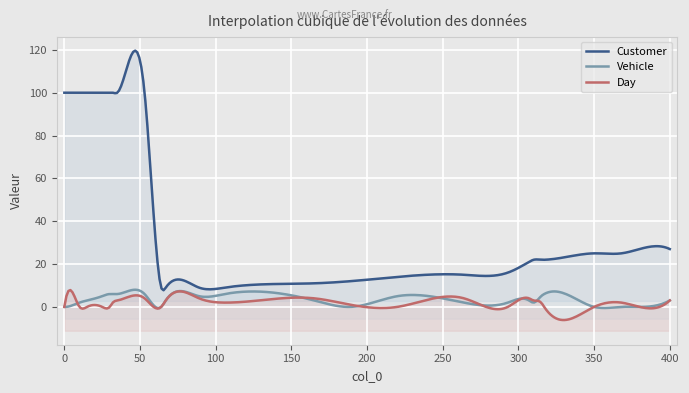

True or false: Day and Vehicle intersect in this chart.

True